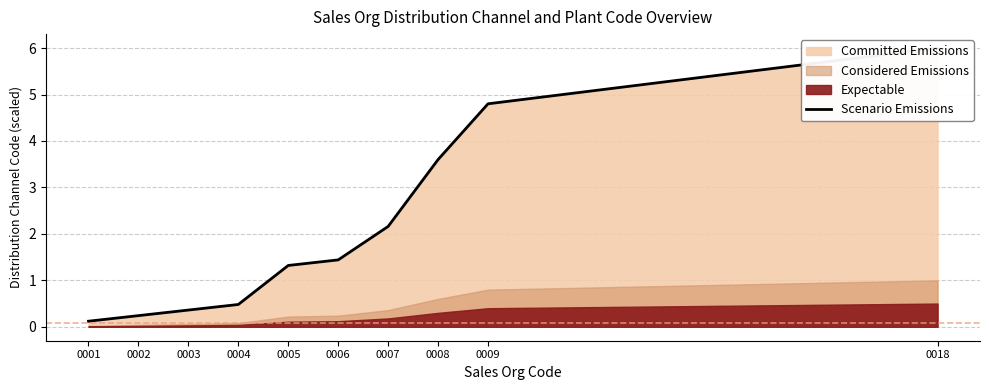

Where is the data nearest to the value 3?

0008